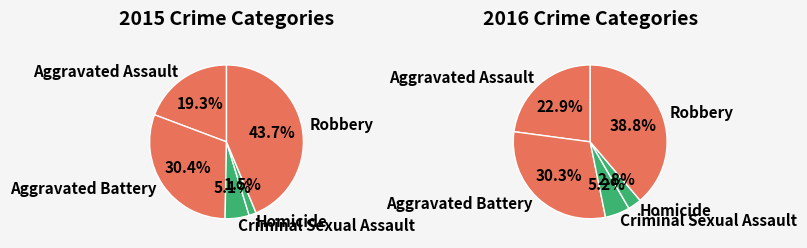

The Aggravated Assault slice represents 29% of the pie. True or false?

False